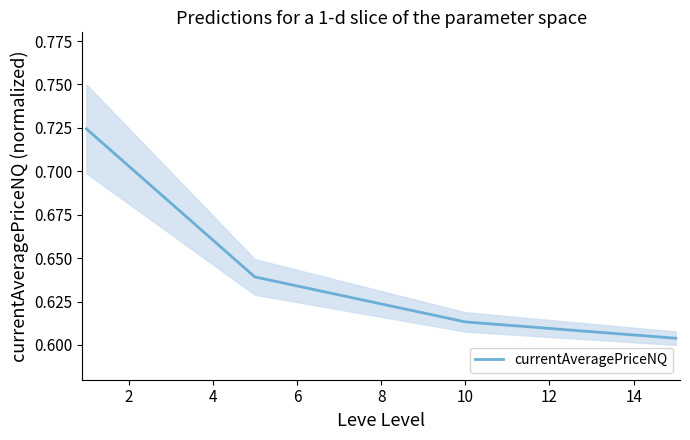

How many currentAveragePriceNQ values are between 0 and 1?

4